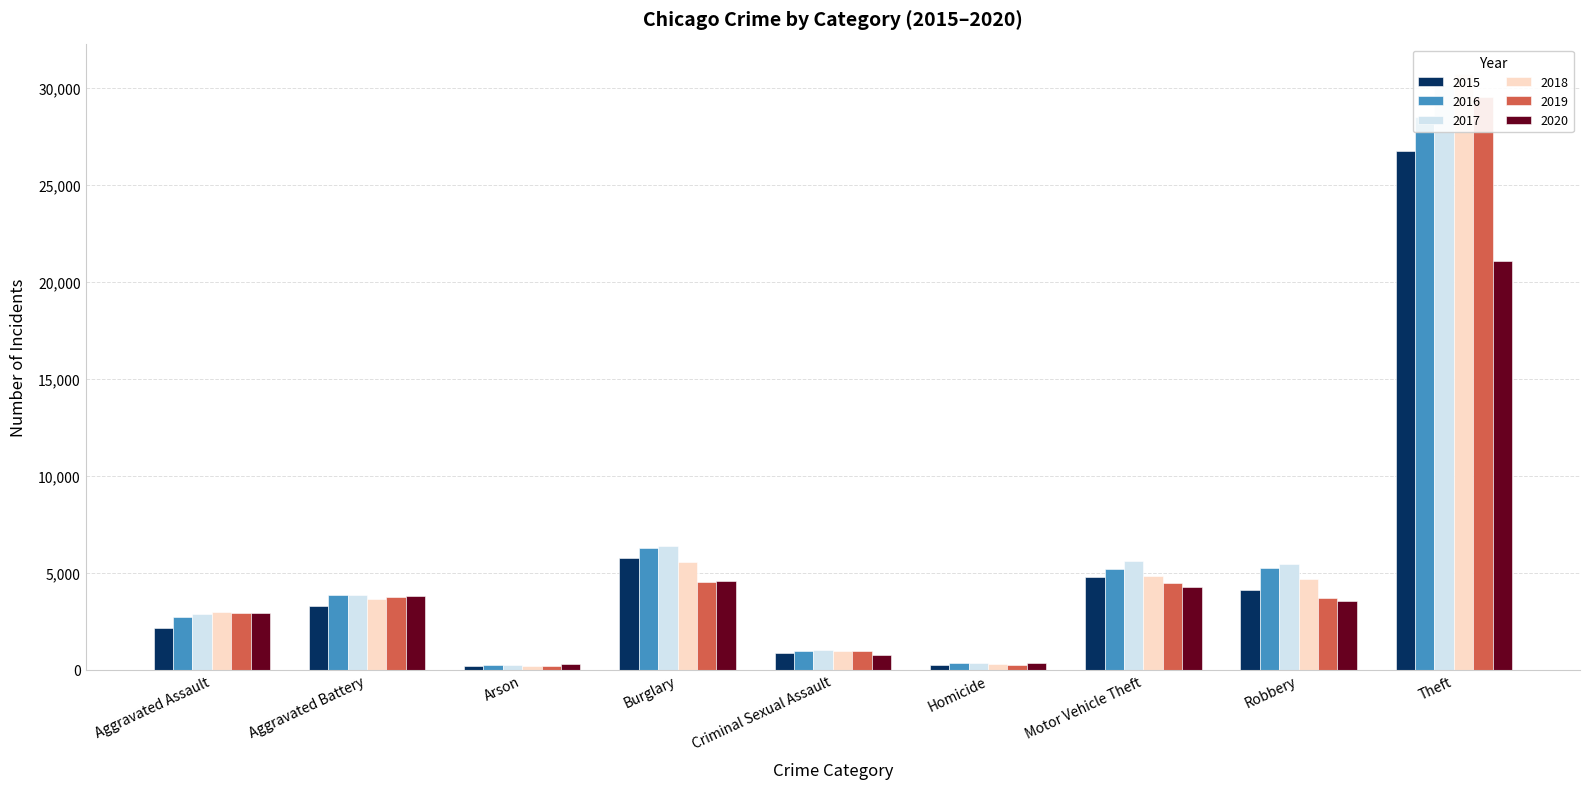

Read the 2017 value at Theft.

30158